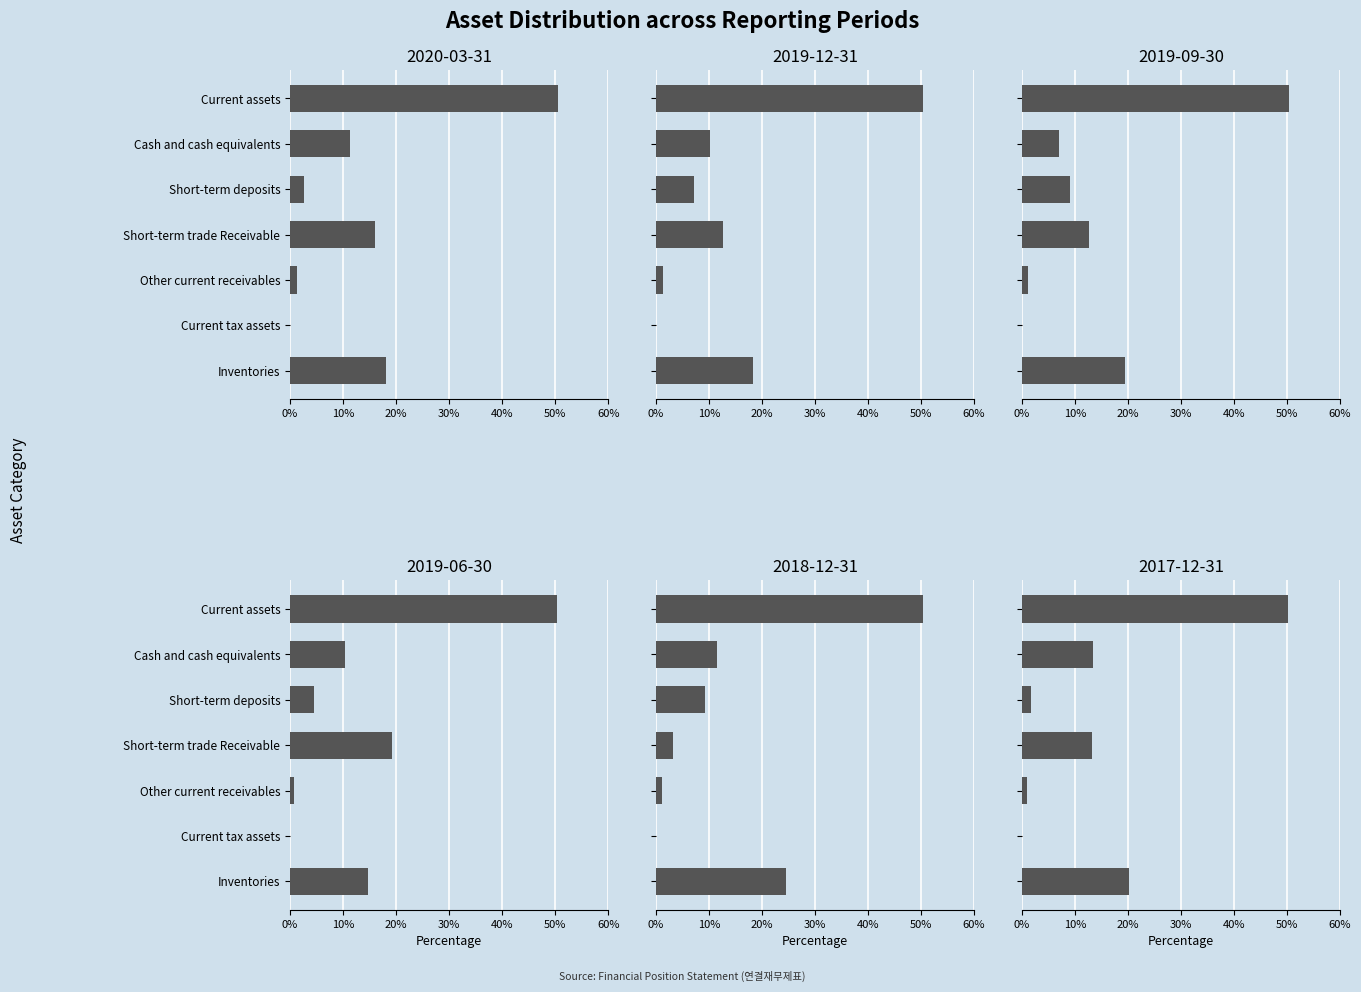

Reading right to left, list all the values displayed in this chart.

20200331: Inventories=18.1	Current tax assets=0.0	Other current receivables=1.4	Short-term trade Receivable=16.0	Short-term deposits=2.7	Cash and cash equivalents=11.4	Current assets=50.5
20191231: Inventories=18.3	Current tax assets=0.0	Other current receivables=1.4	Short-term trade Receivable=12.7	Short-term deposits=7.1	Cash and cash equivalents=10.2	Current assets=50.4
20190930: Inventories=19.5	Current tax assets=0.0	Other current receivables=1.2	Short-term trade Receivable=12.7	Short-term deposits=9.2	Cash and cash equivalents=7.1	Current assets=50.3
20190630: Inventories=14.8	Current tax assets=0.0	Other current receivables=0.8	Short-term trade Receivable=19.2	Short-term deposits=4.5	Cash and cash equivalents=10.4	Current assets=50.3
20181231: Inventories=24.5	Current tax assets=0.0	Other current receivables=1.2	Short-term trade Receivable=3.3	Short-term deposits=9.2	Cash and cash equivalents=11.5	Current assets=50.3
20171231: Inventories=20.3	Current tax assets=0.0	Other current receivables=1.0	Short-term trade Receivable=13.2	Short-term deposits=1.8	Cash and cash equivalents=13.5	Current assets=50.2